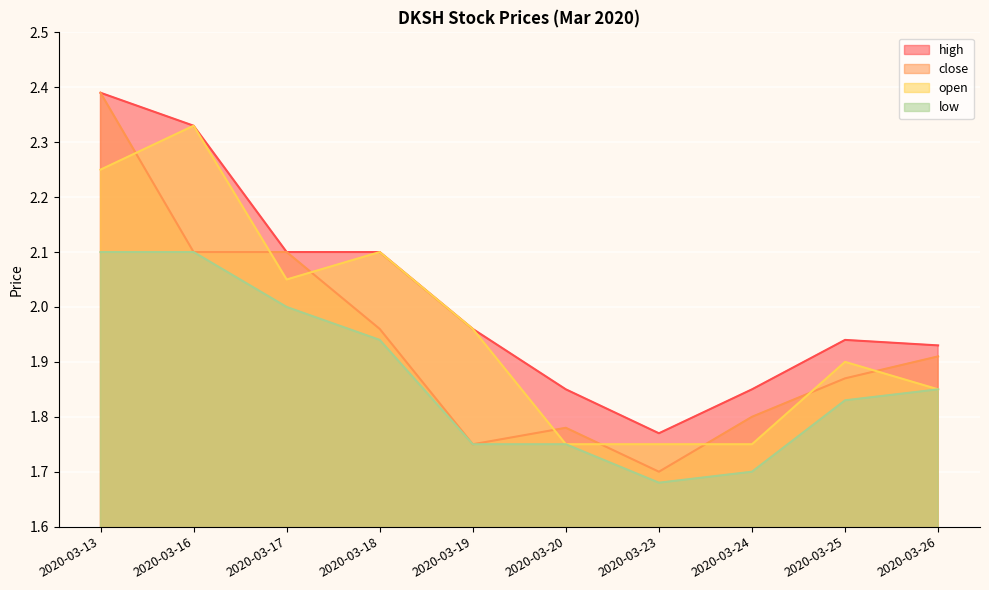

The close series shows 0.4 at 2020-03-24. True or false?

False